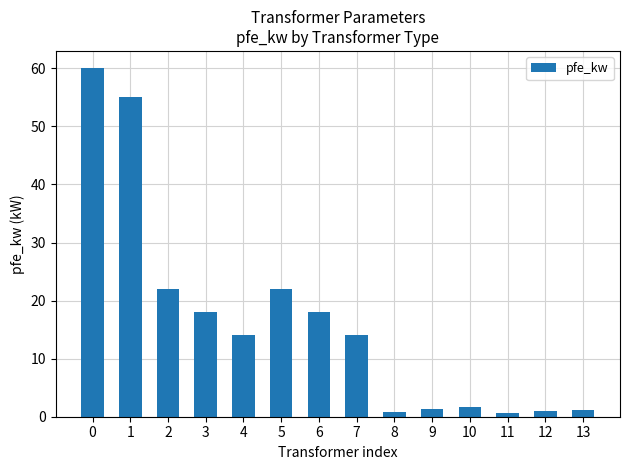

What is the change in value from 3 to 4?

-4.0